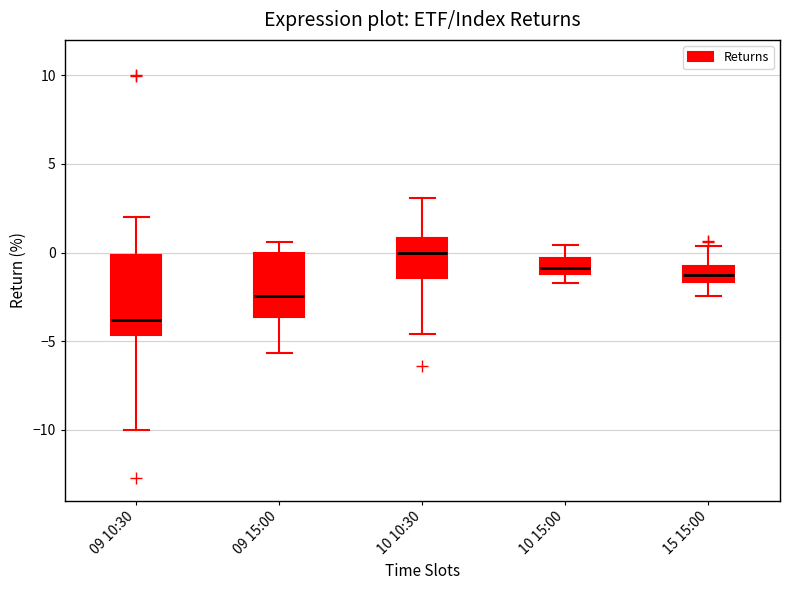

Where does the upper whisker of the box for 09 10:30 end on the y-axis? The values are not printed on the chart, so give them approximately, as read against the axis.

2.0